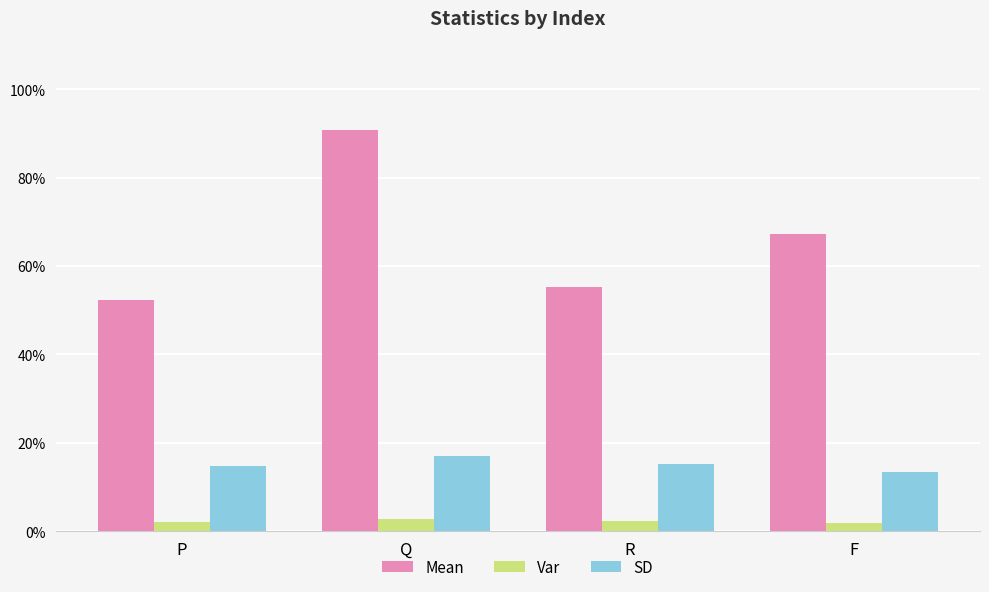

Is it true that SD equals 0.2 at R?

True